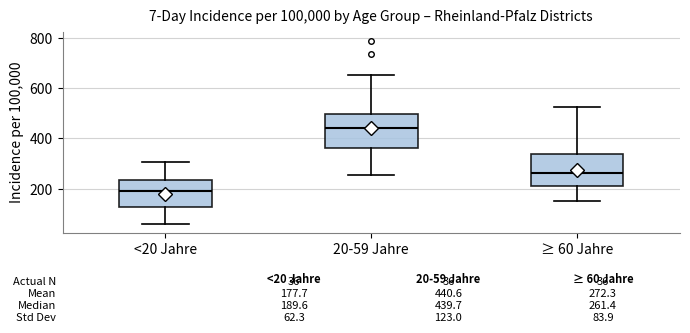

Which box has the highest median line?

20-59 Jahre